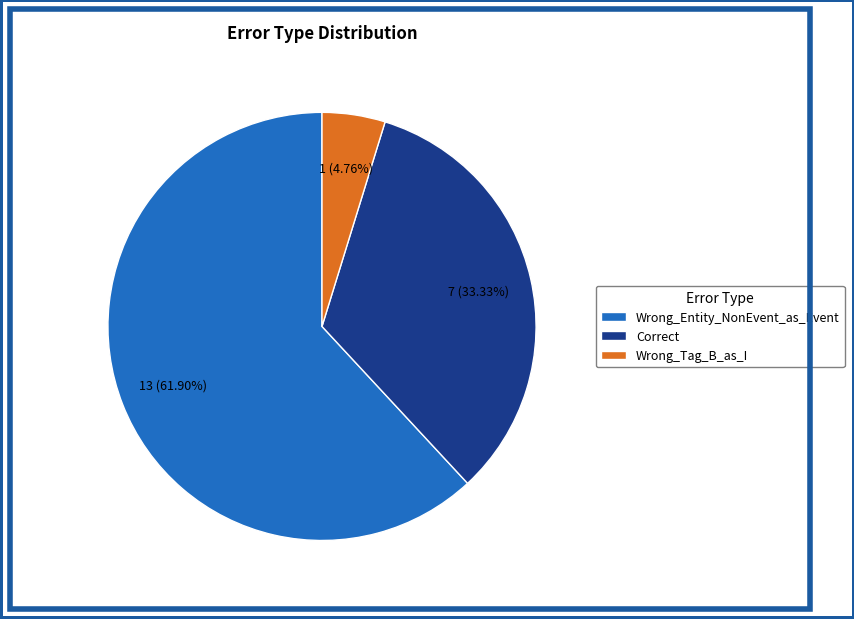

Which slice represents more than half of the pie?

Wrong_Entity_NonEvent_as_Event